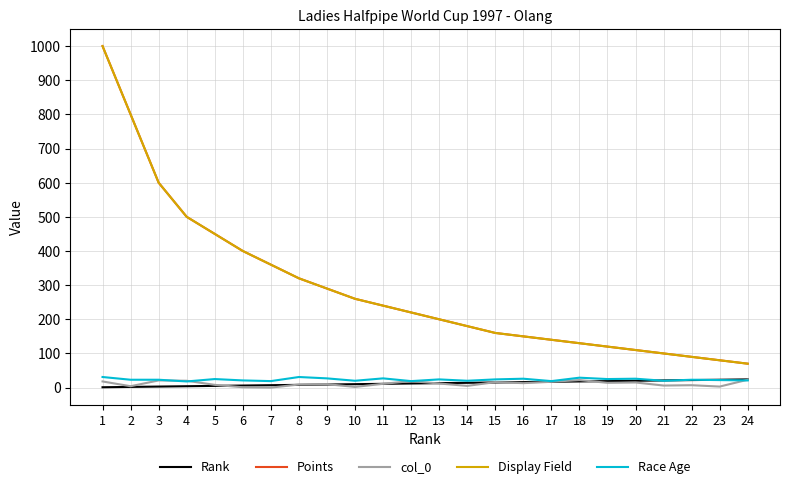

Is this an area chart (filled region under the line)?

No